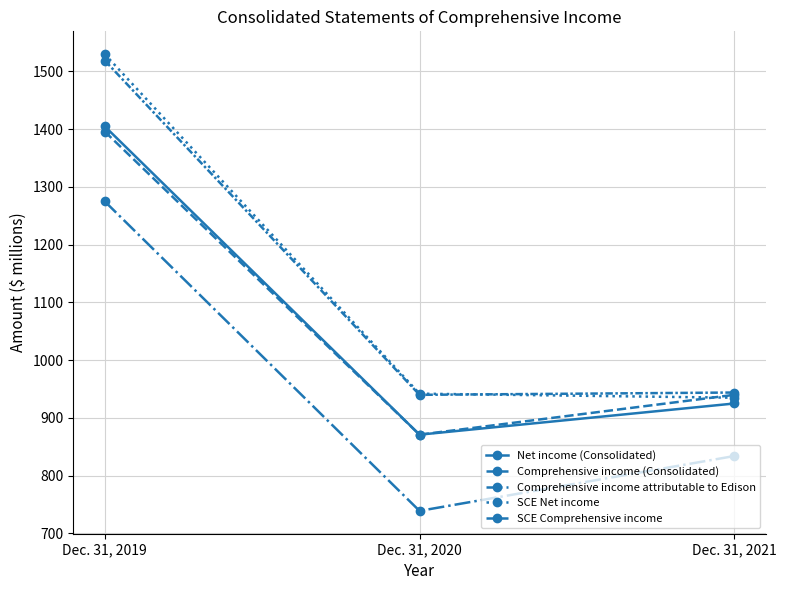

What is the sum of all Net income (Consolidated) values?

3201